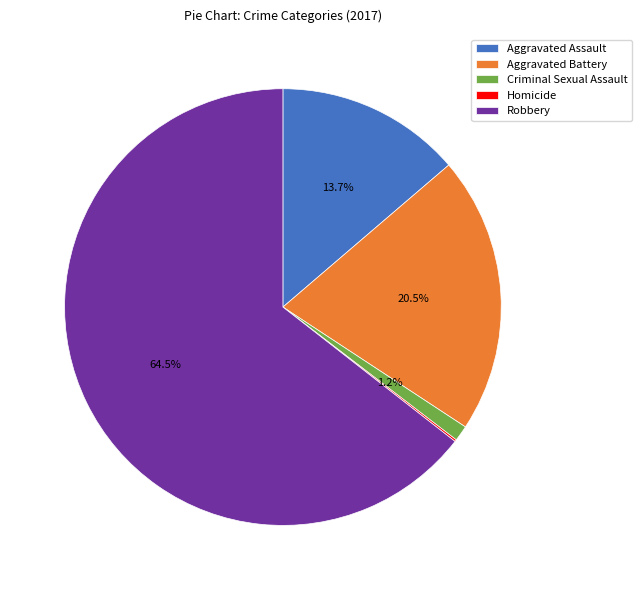

Is it true that Aggravated Assault is 14% of the pie?

True